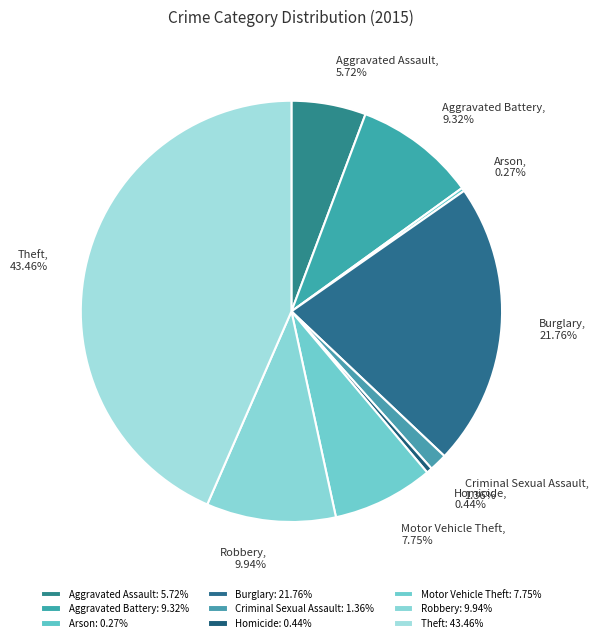

Between Burglary and Aggravated Battery, which is larger?

Burglary